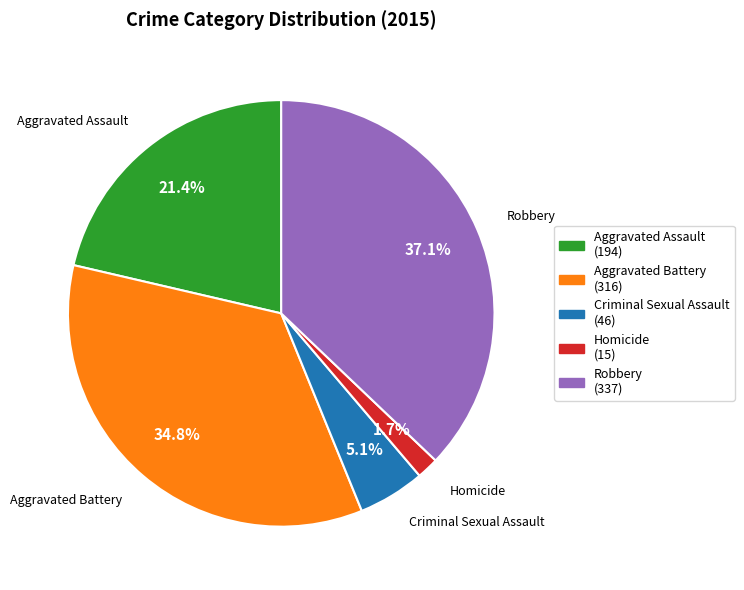

What is the ratio of the value at Aggravated Battery (316) to the value at Aggravated Assault (194)?

1.6